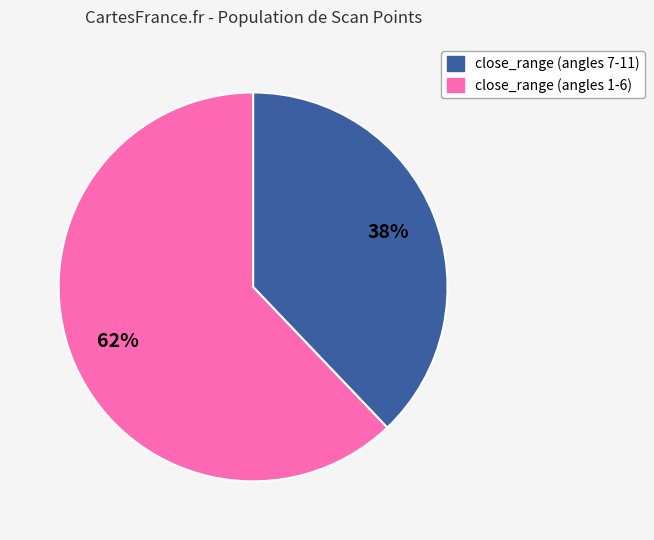

To the nearest percent, what is the difference between the largest and smallest slice percentages?

24%